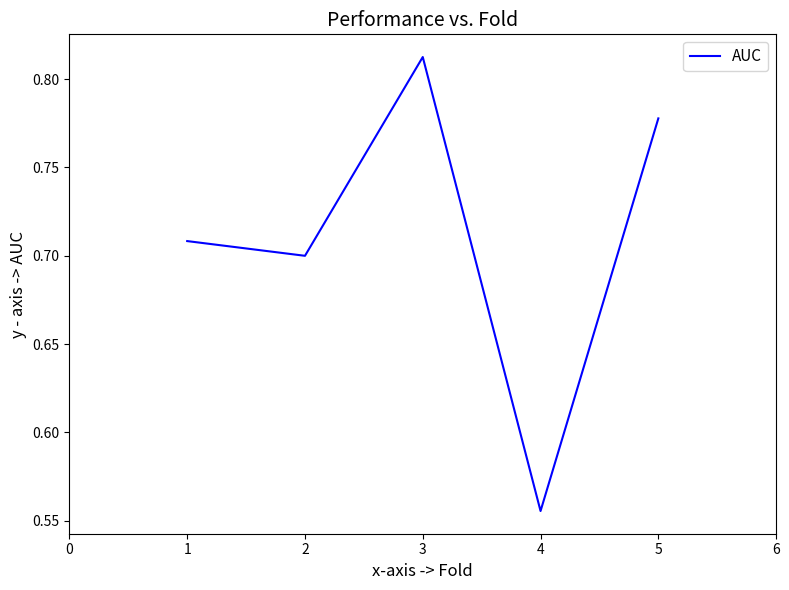

True or false: the data shows 0.7 at 1.

True